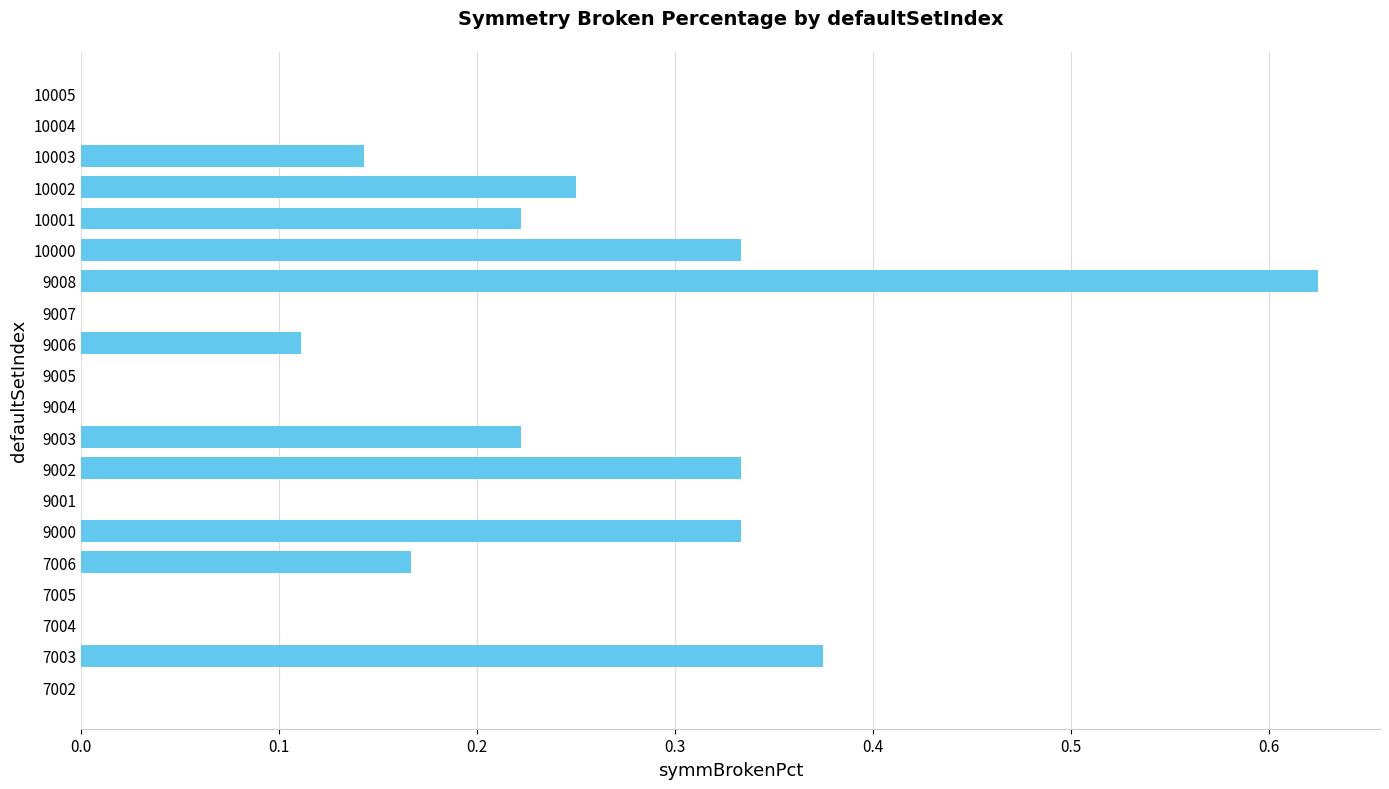

What is the change in value from 9003 to 10000?

+0.1